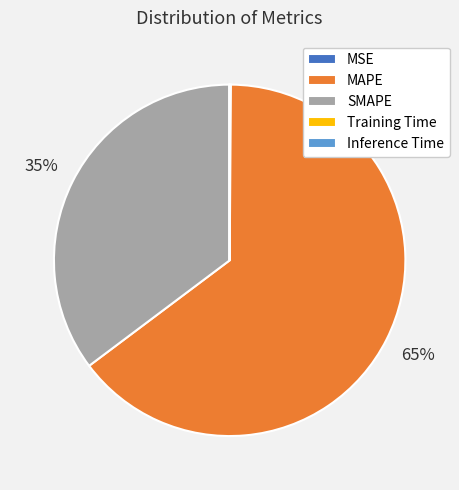

What is the largest slice in the pie chart?

MAPE